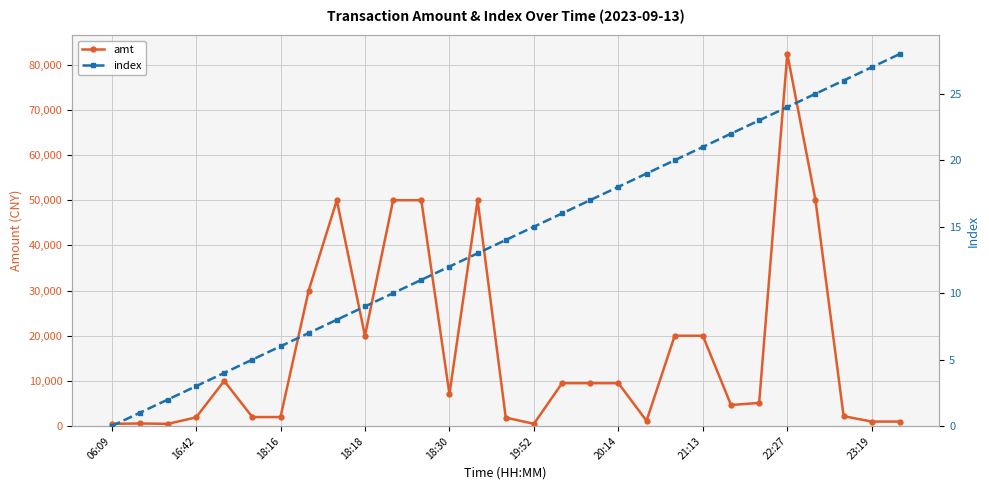

Which category has the highest value across all series?

22:27